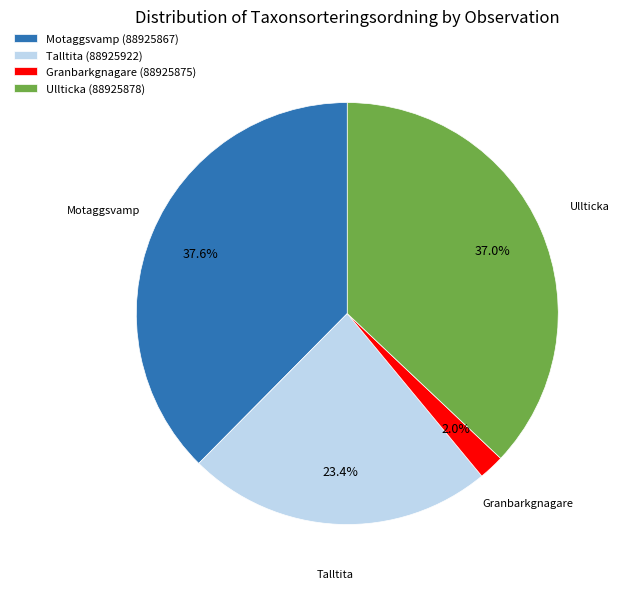

To the nearest percent, what percentage of the pie is Ullticka (88925878)?

37%